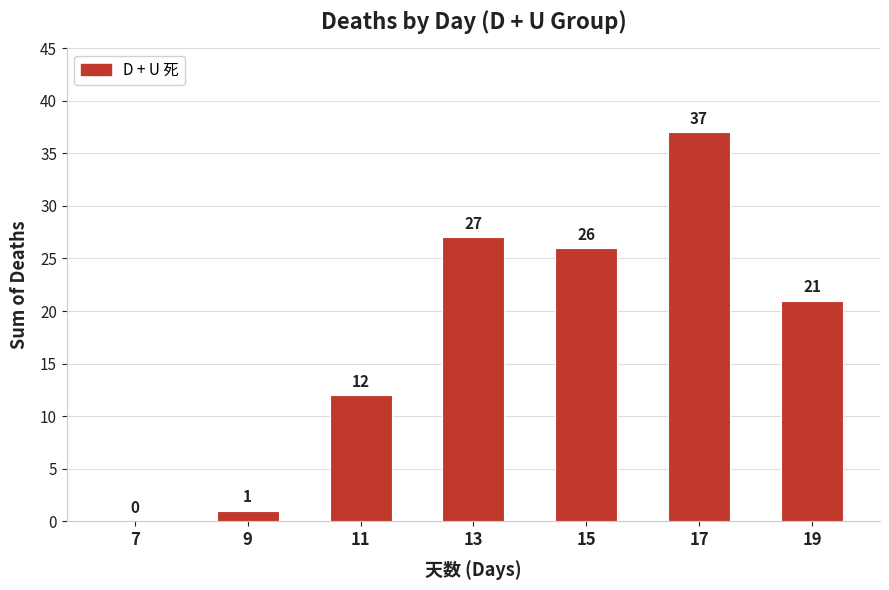

What value does the data have at 15?

26